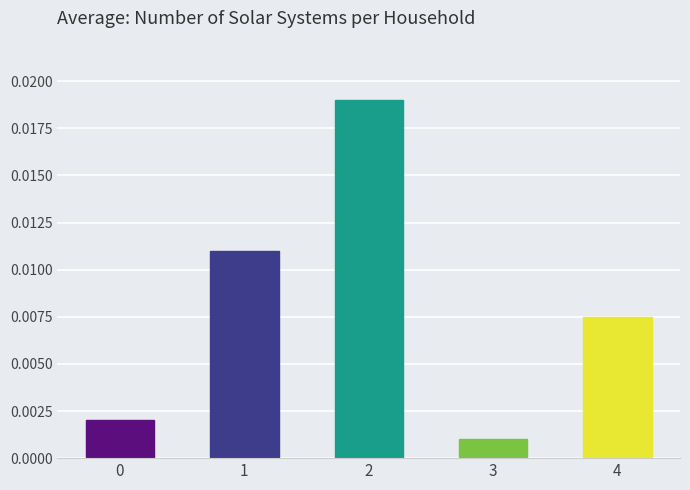

At which label is the value closest to 0?

3